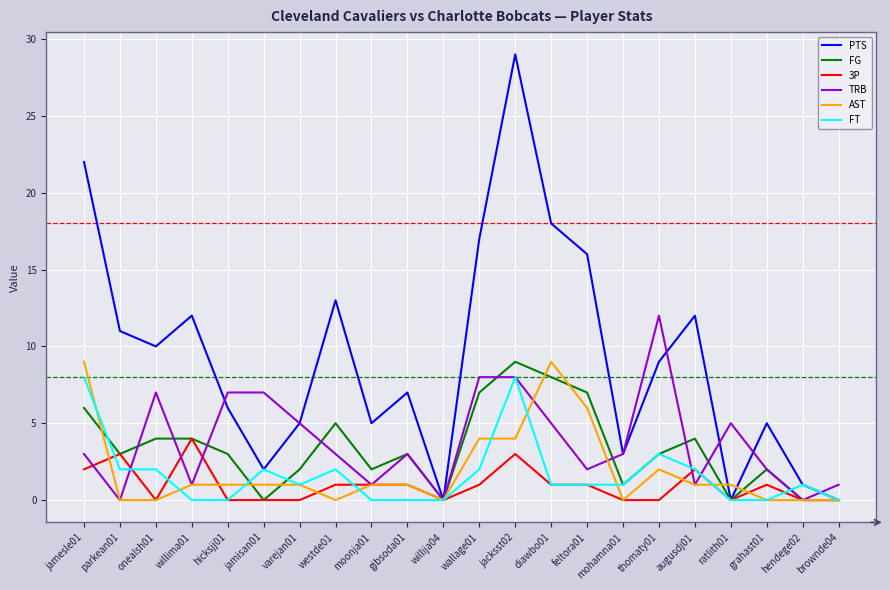

Which series changed the most between onealsh01 and diawbo01?

AST